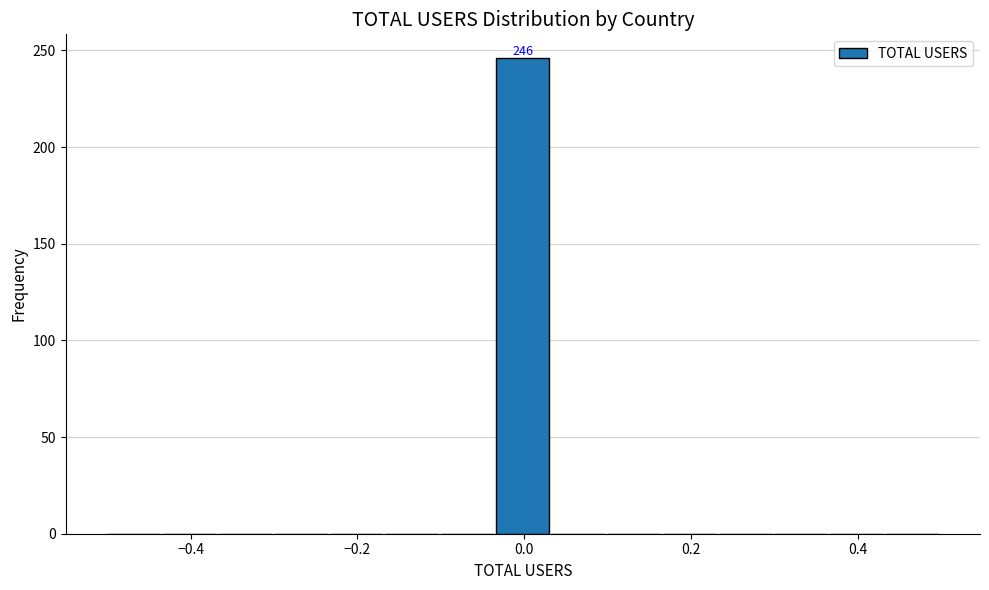

Around what value on the x-axis is the tallest bar? Give the approximate position of its centre, as read against the axis.

0.00